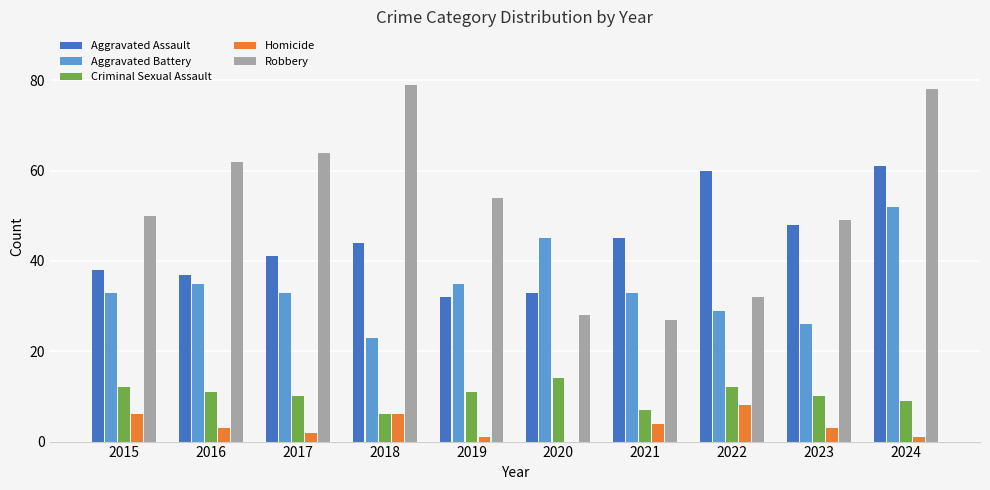

What is the sum of all Criminal Sexual Assault values?

102